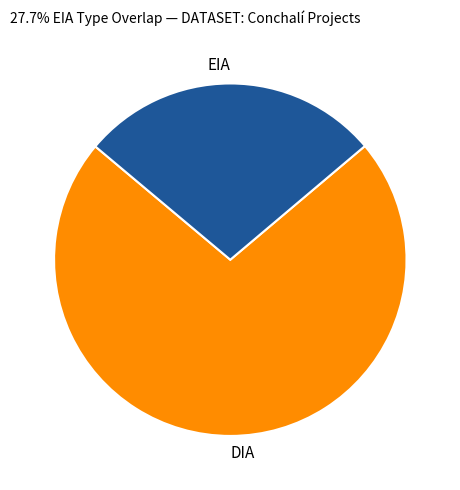

How many slices are in this pie chart?

2